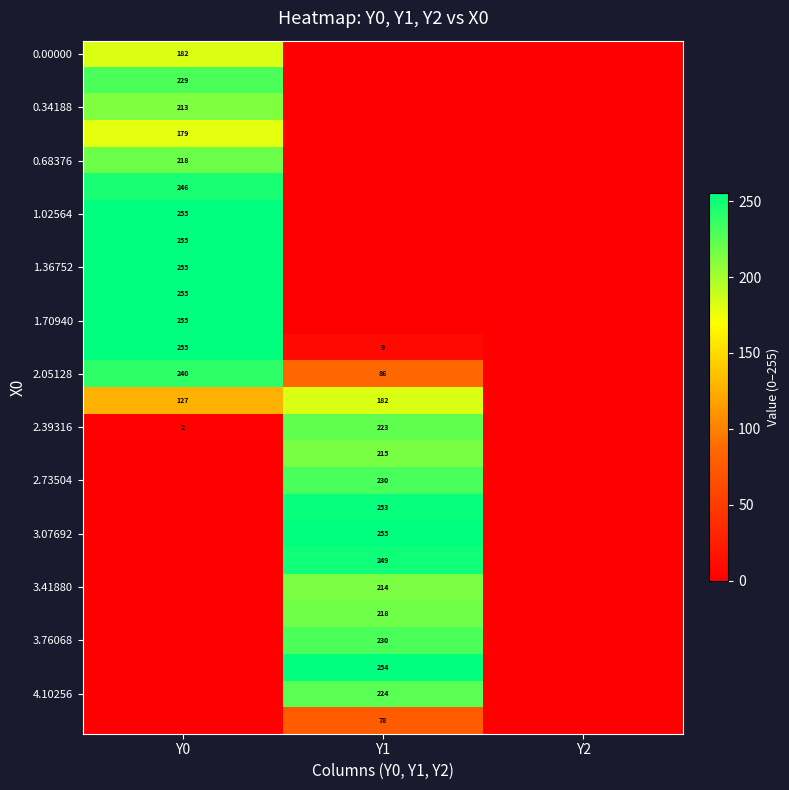

Is it true that 1.02564 equals 366 at Y0?

False